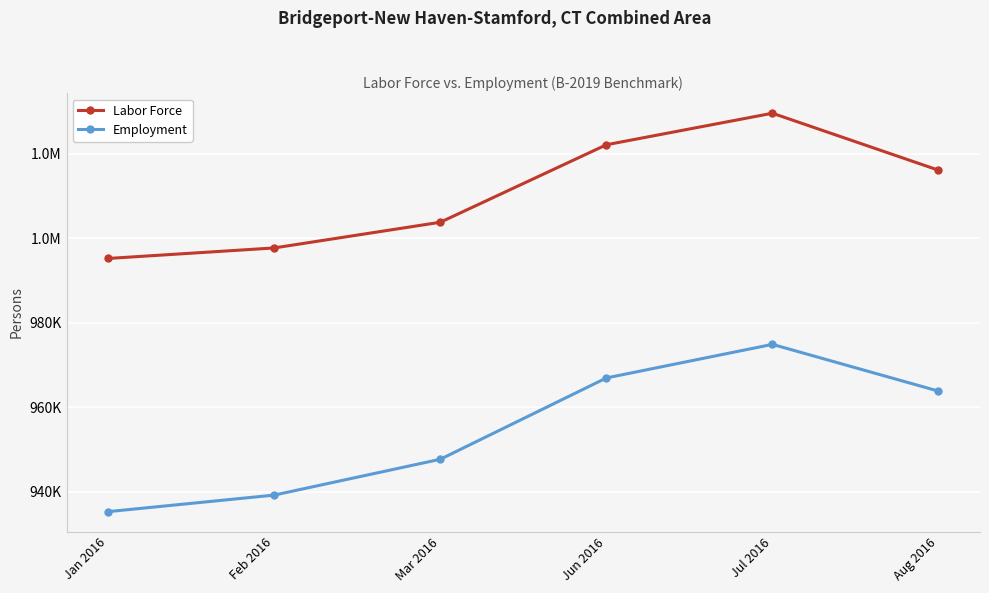

What is the label of the 5th point from the right?

Feb 2016